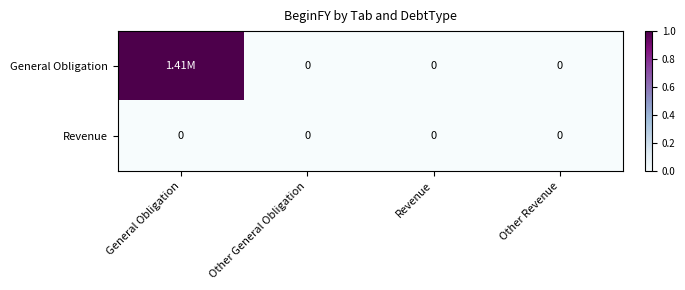

At which category is the sum across all series the highest?

General Obligation